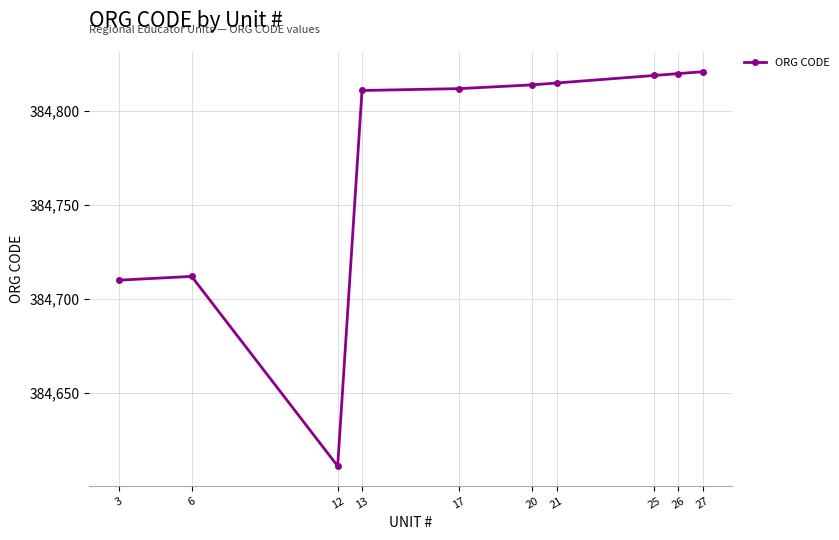

Which label corresponds to the smallest value in the chart?

12